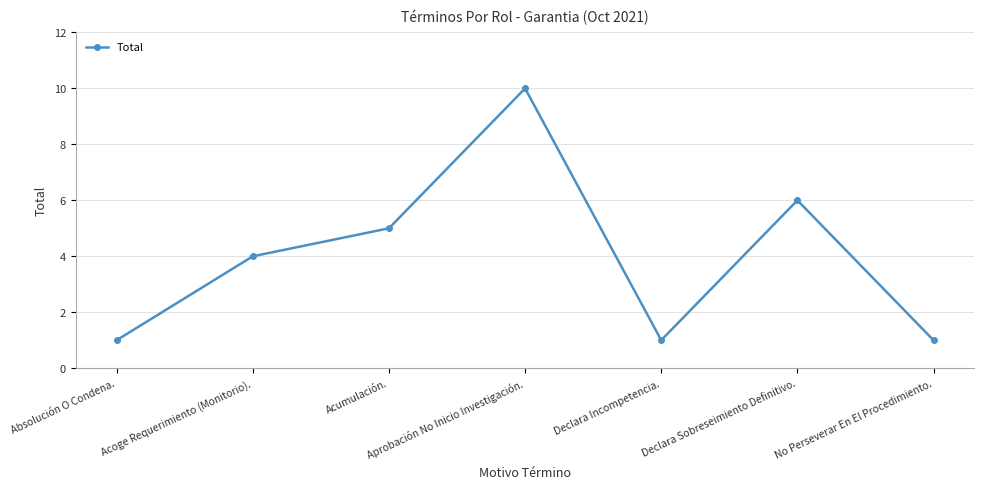

Is this an area chart (filled region under the line)?

No